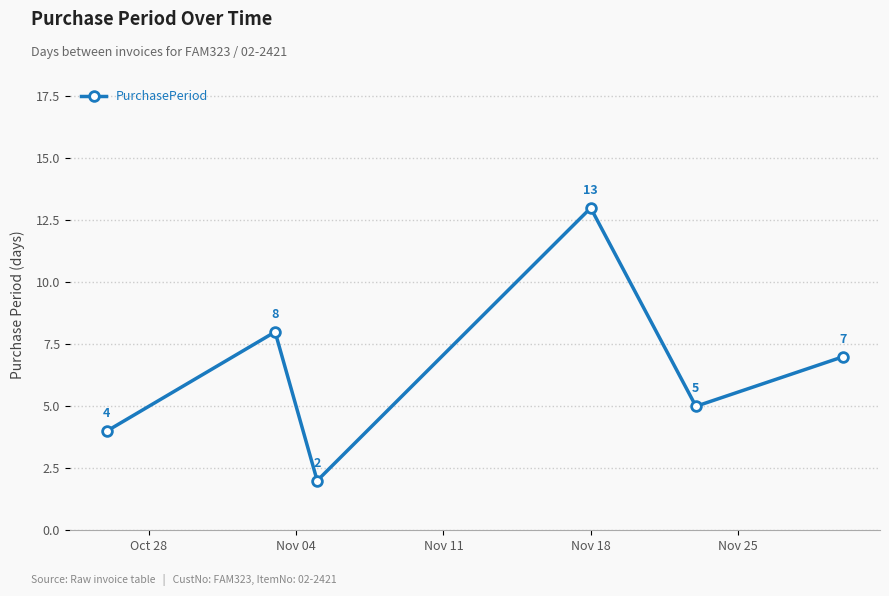

How many points are higher than both their immediate neighbors (excluding endpoints)?

2